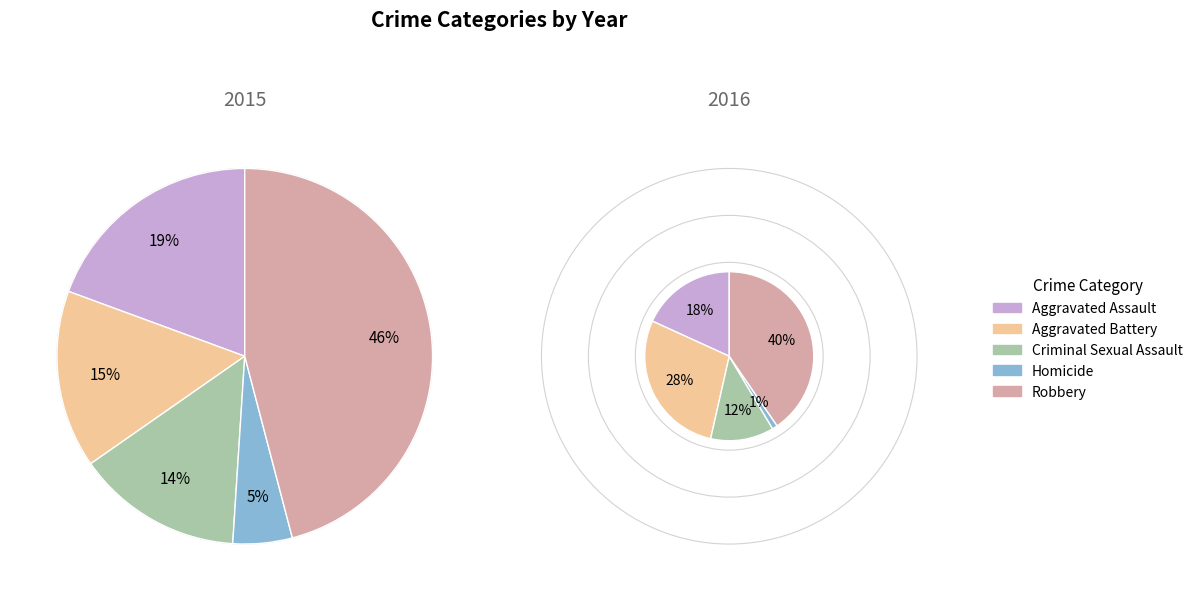

To the nearest percent, what portion does values_2016 represent?

15%